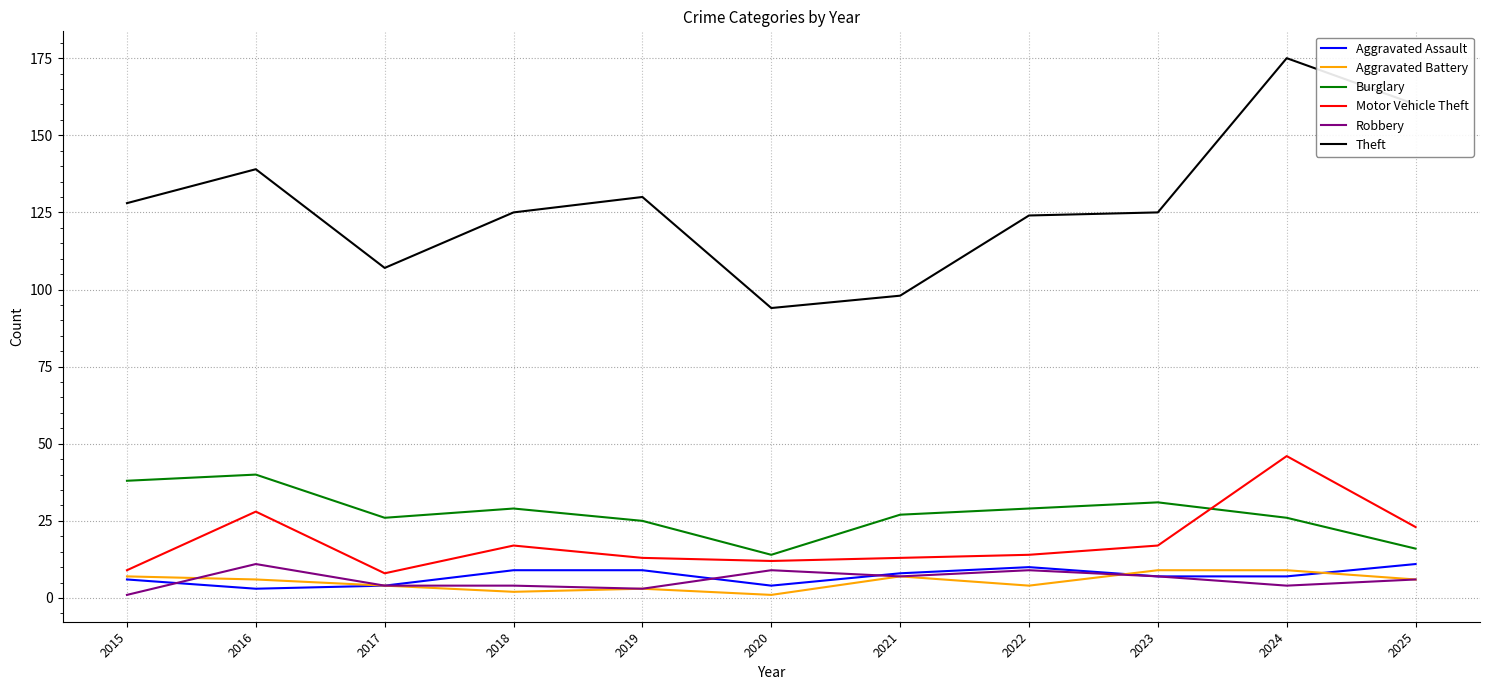

The value of Motor Vehicle Theft at 2016 is 28. True or false?

True